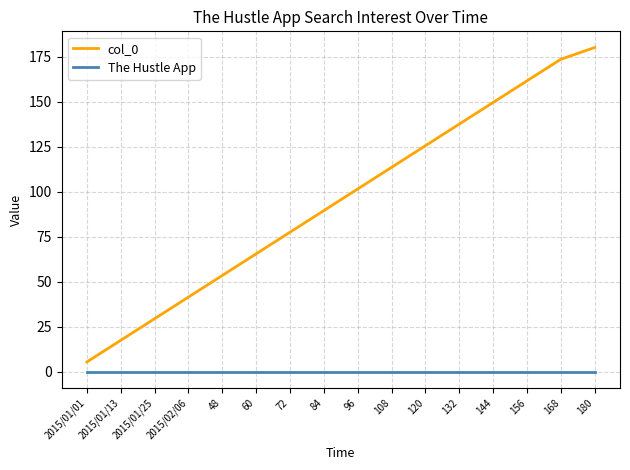

What are all the series names shown in the legend?

col_0, The Hustle App